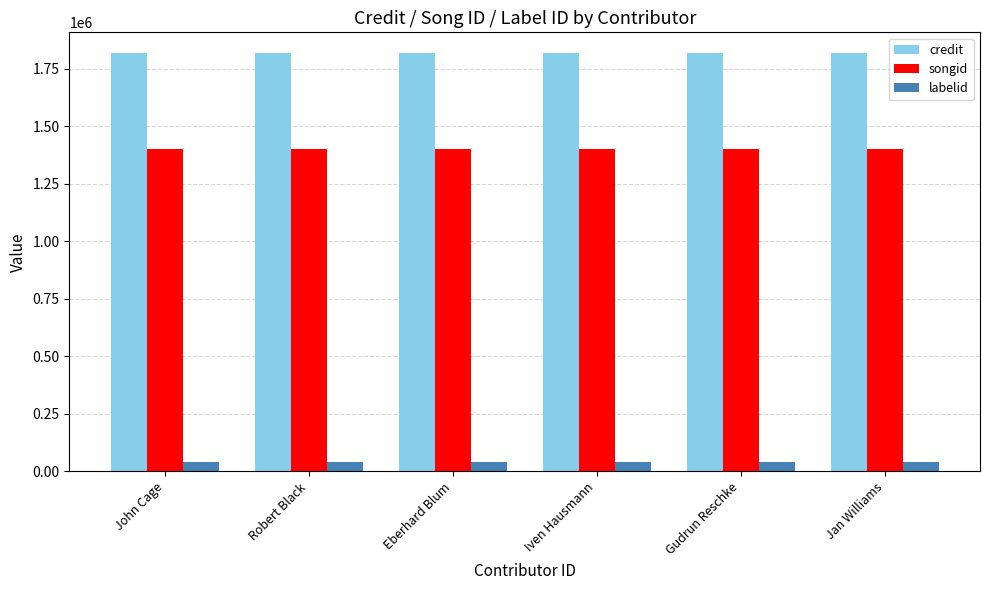

Reading right to left, transcribe all the data shown in this chart.

credit: Jan Williams=1817269	Gudrun Reschke=1817269	Iven Hausmann=1817269	Eberhard Blum=1817269	Robert Black=1817269	John Cage=1817269
songid: Jan Williams=1400997	Gudrun Reschke=1400997	Iven Hausmann=1400997	Eberhard Blum=1400997	Robert Black=1400997	John Cage=1400997
labelid: Jan Williams=41160	Gudrun Reschke=41160	Iven Hausmann=41160	Eberhard Blum=41160	Robert Black=41160	John Cage=41160